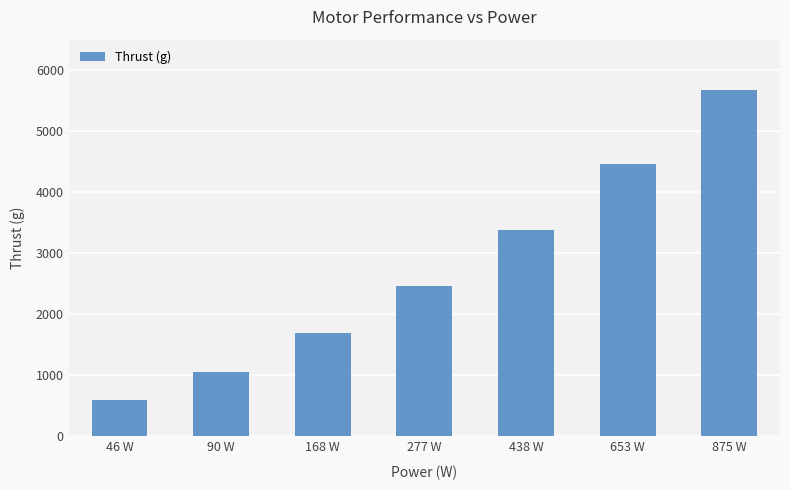

What position from the right is 438 W?

3